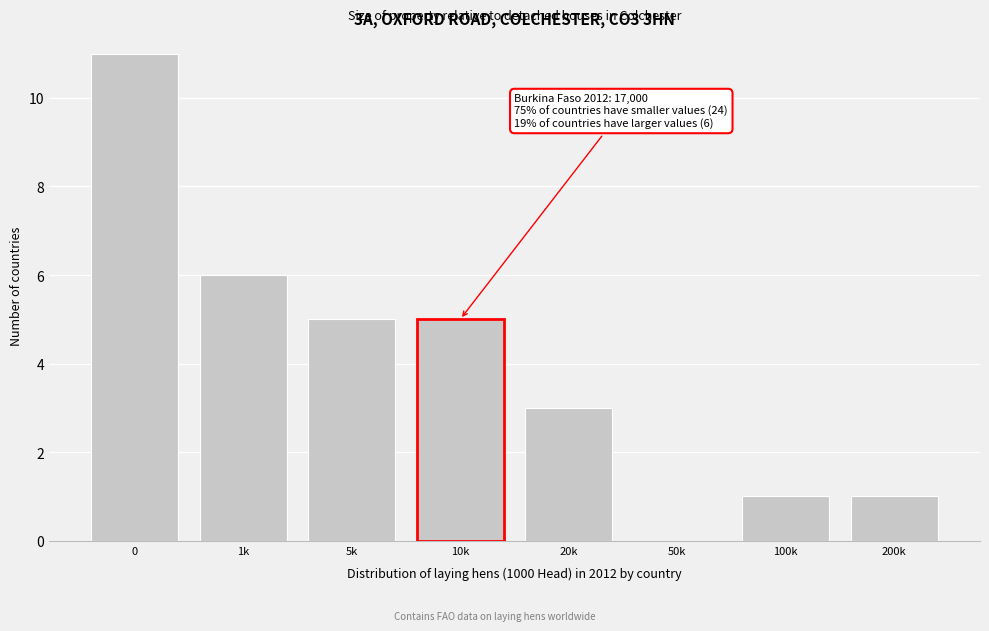

Reading right to left, what are all the values shown in this chart?

200k=1	100k=1	50k=0	20k=3	10k=5	5k=5	1k=6	0=11